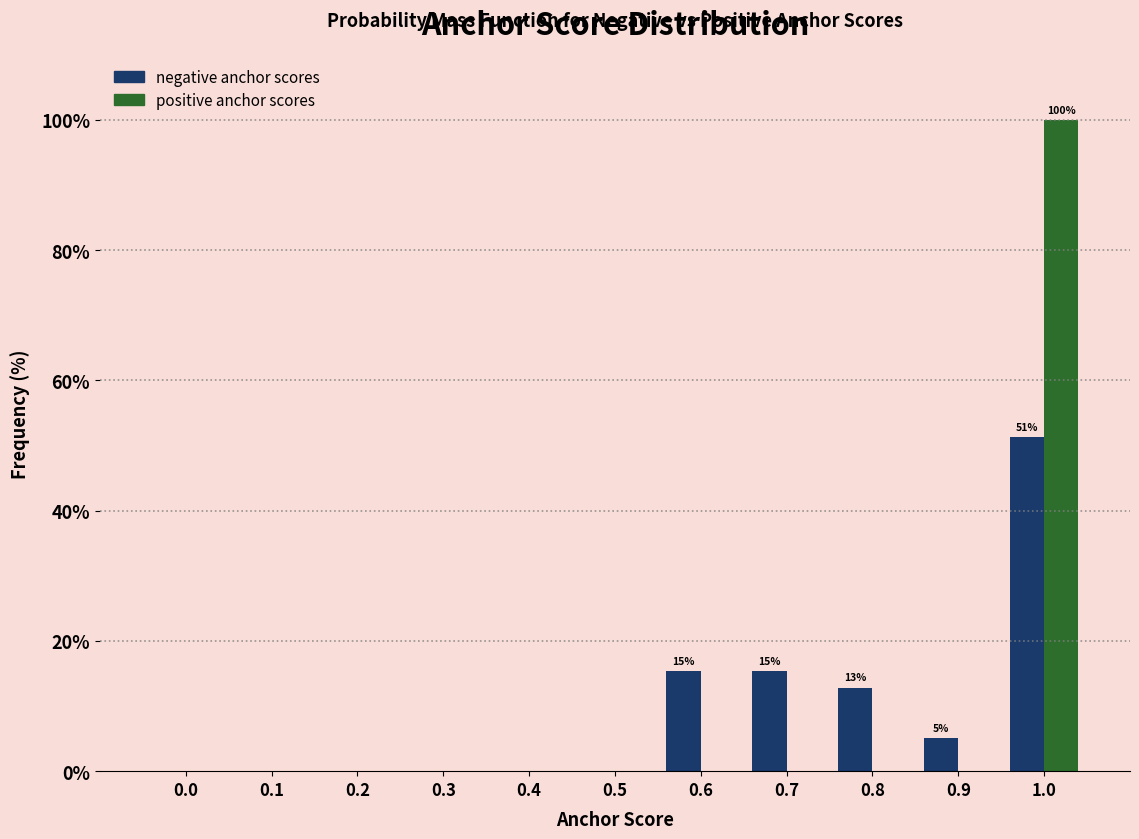

Reading left to right, extract all data points from this chart.

negative anchor scores: 0.0=0.0	0.1=0.0	0.2=0.0	0.3=0.0	0.4=0.0	0.5=0.0	0.6=15.4	0.7=15.4	0.8=12.8	0.9=5.1	1.0=51.3
positive anchor scores: 0.0=0.0	0.1=0.0	0.2=0.0	0.3=0.0	0.4=0.0	0.5=0.0	0.6=0.0	0.7=0.0	0.8=0.0	0.9=0.0	1.0=100.0